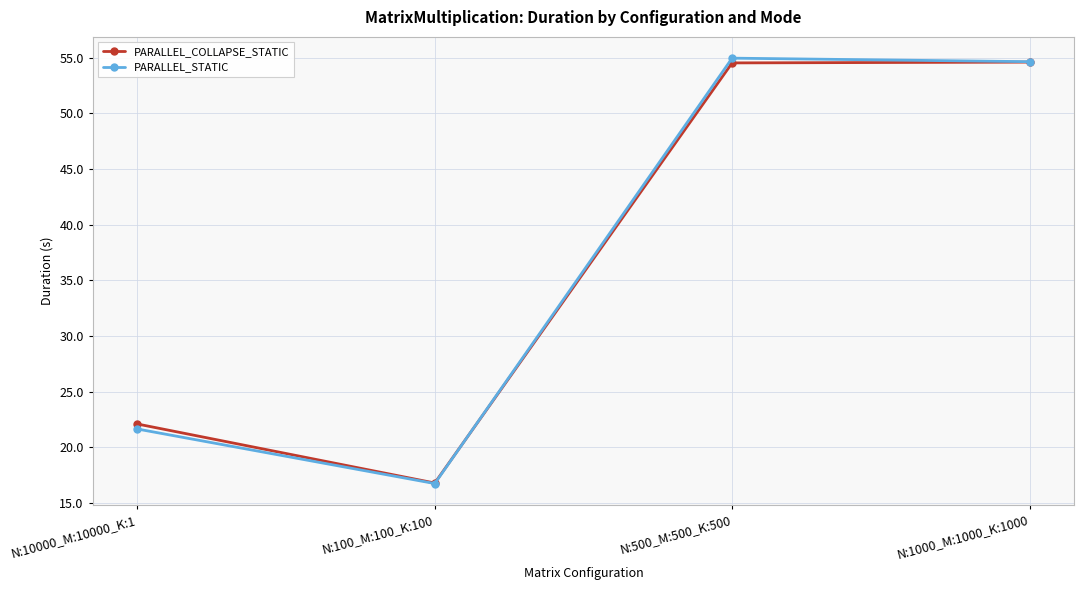

Where is the first local minimum for PARALLEL_STATIC?

N:100_M:100_K:100